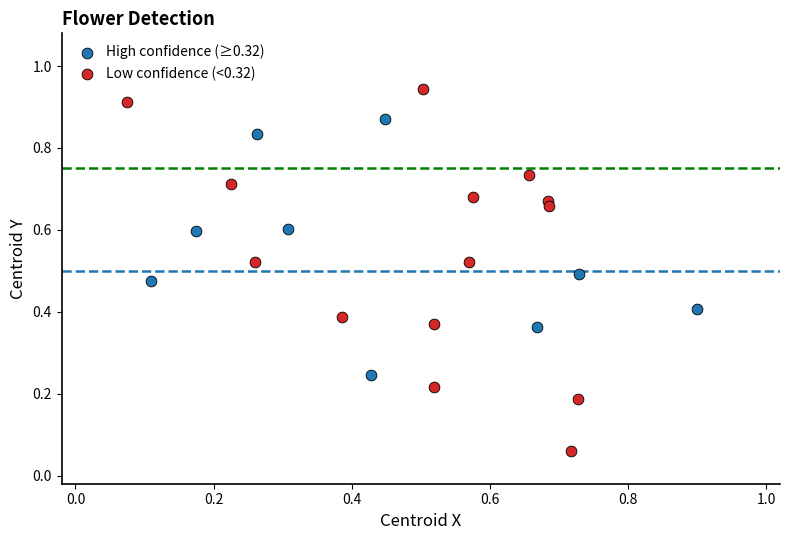

Which series has the widest spread of Y values?

Low confidence (<0.32)